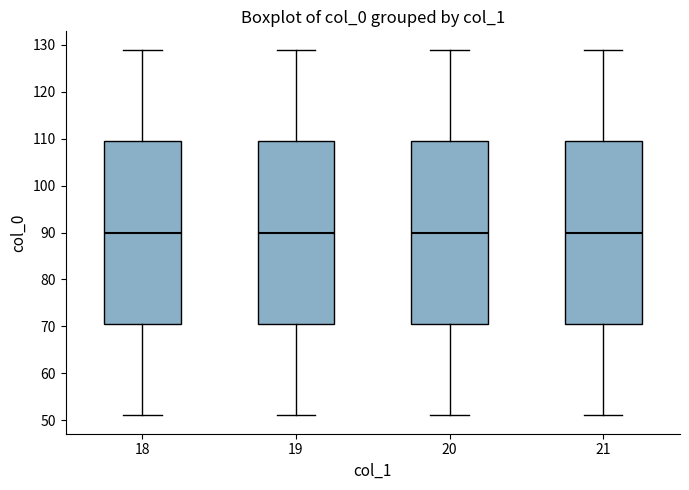

Reading left to right, read every box against the y-axis: the position of its median line, the range the box covers, and the ends of its whiskers. The values are not printed on the chart, so give them approximately, as read against the axis.

18: median 90, box 71 to 110, whiskers 51 to 129
19: median 90, box 71 to 110, whiskers 51 to 129
20: median 90, box 71 to 110, whiskers 51 to 129
21: median 90, box 71 to 110, whiskers 51 to 129